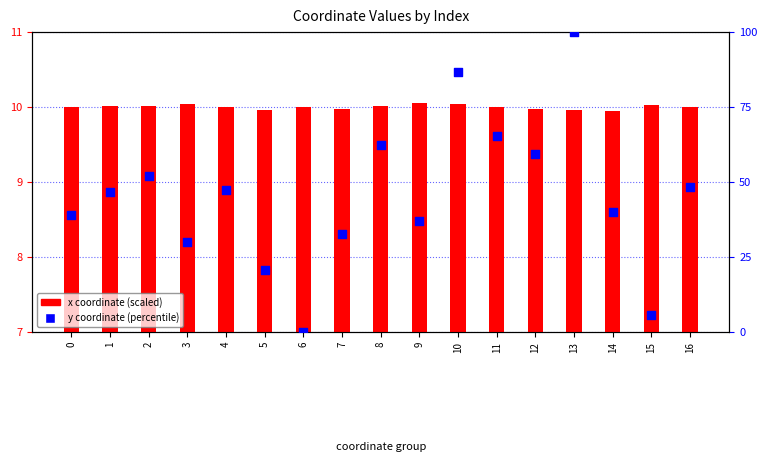

Which series has the widest spread of Y values?

y coordinate (percentile)